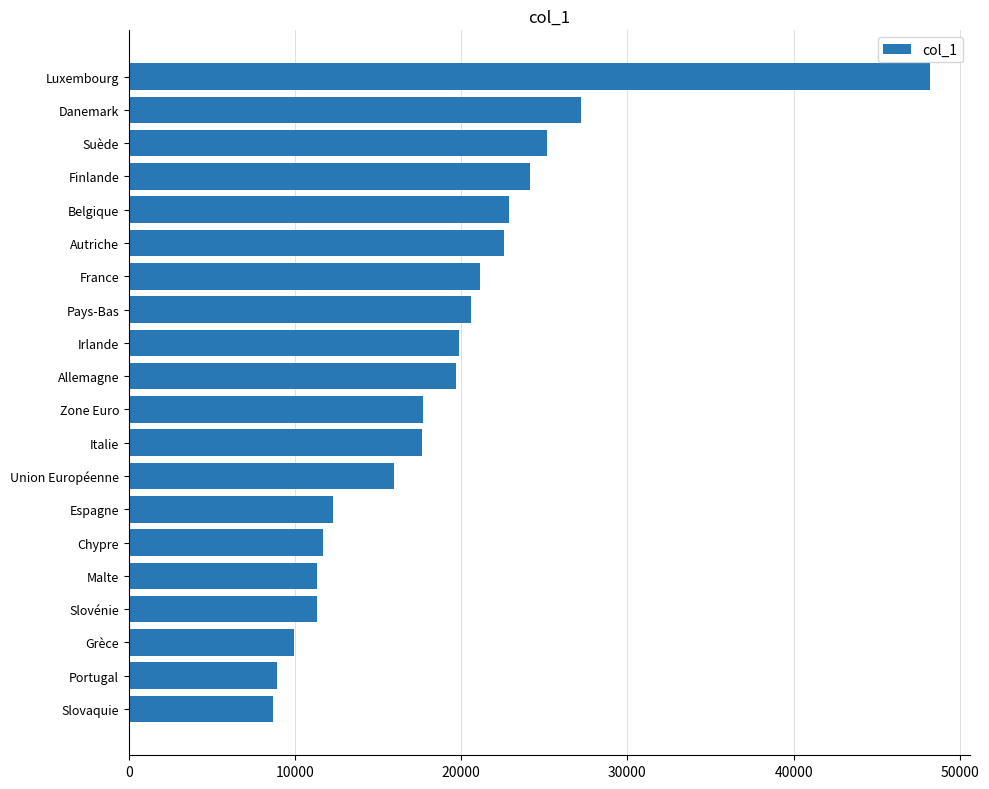

Approximately how many times larger is the value at Italie compared to Union Européenne?

1.1